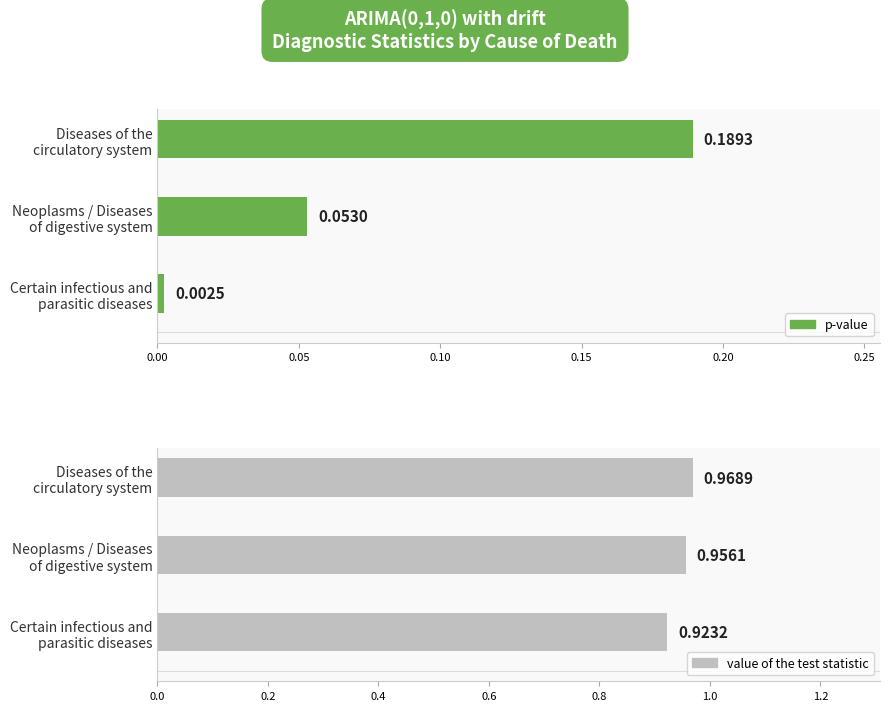

Rank the series by their maximum value, from highest to lowest.

value of the test statistic, p-value